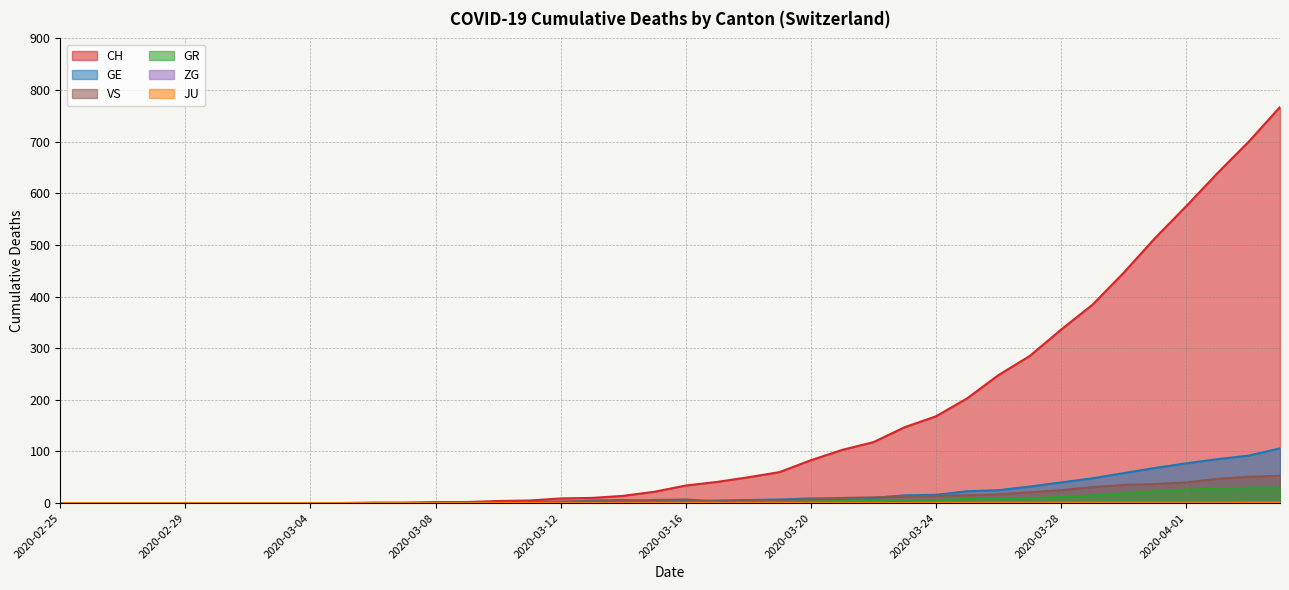

Which series has the widest spread of values?

CH